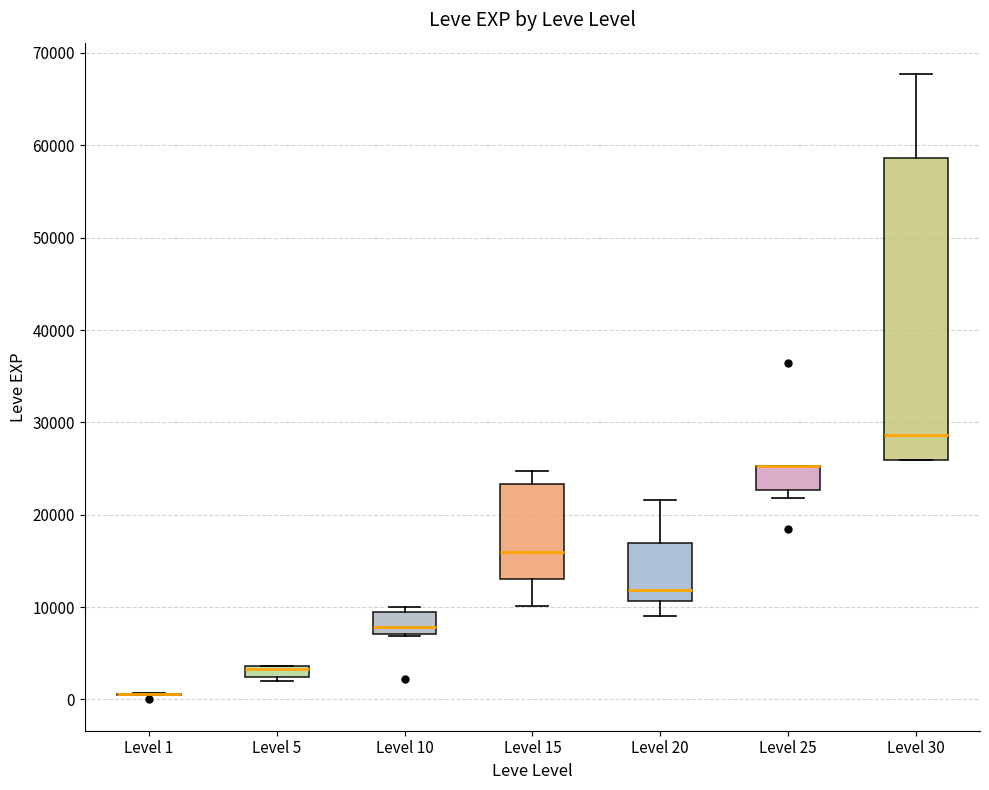

Which box is the tallest, from its lower edge to its upper edge?

Level 30